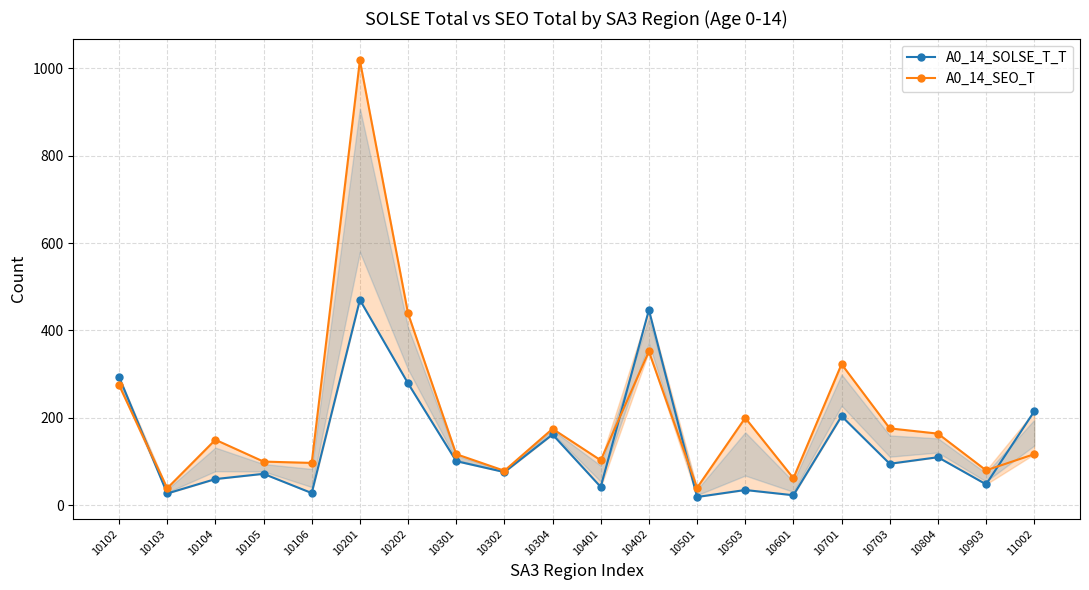

How many data points in A0_14_SEO_T are above 150?

9